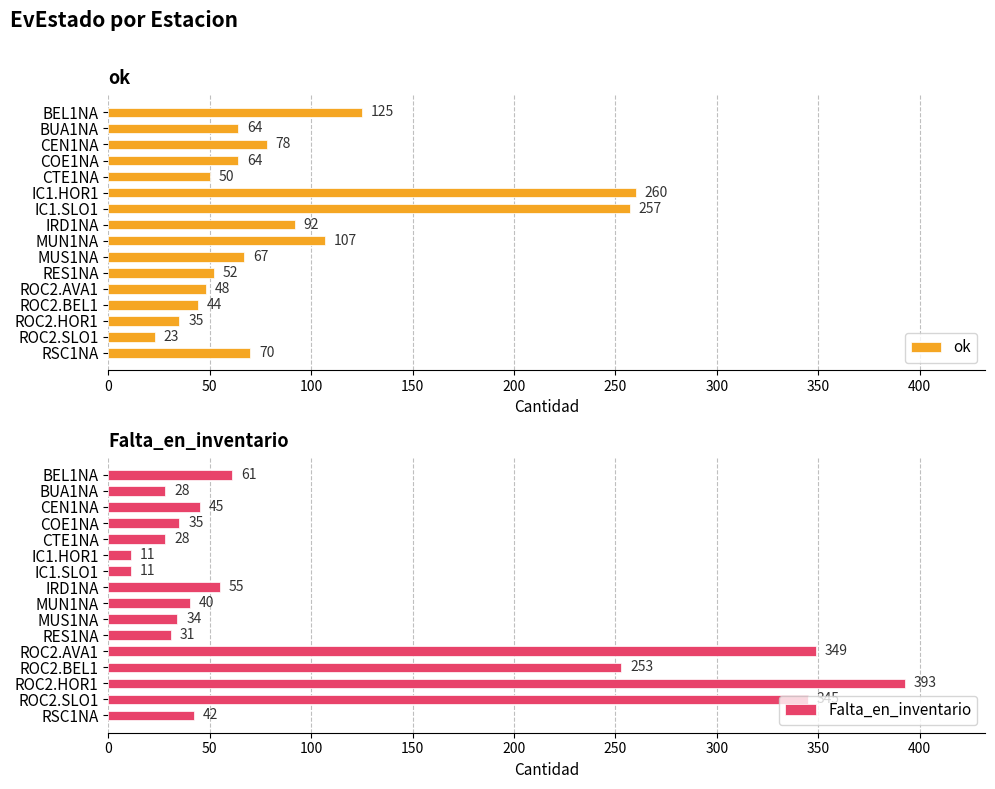

Reading right to left, list all the values displayed in this chart.

ok: 125	64	78	64	50	260	257	92	107	67	52	48	44	35	23	70
Falta_en_inventario: 61	28	45	35	28	11	11	55	40	34	31	349	253	393	345	42